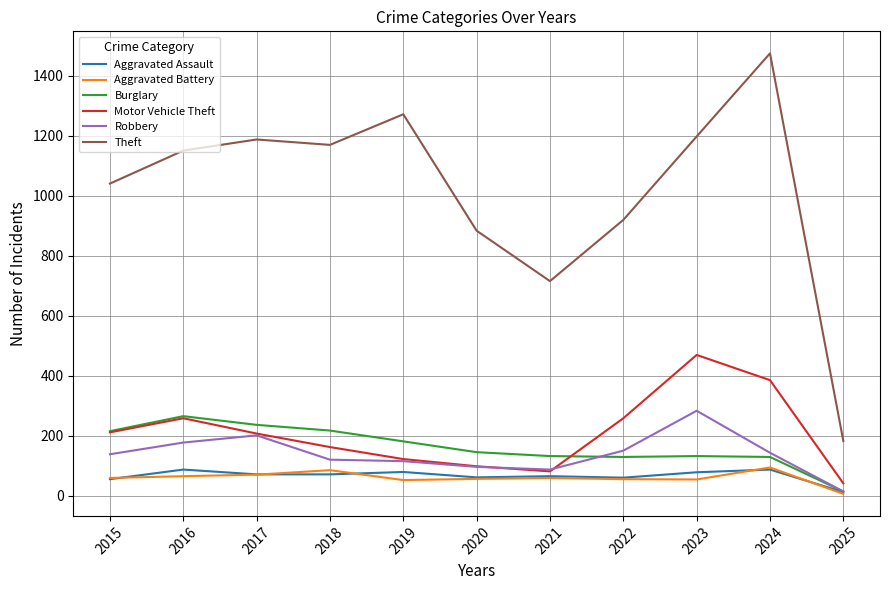

True or false: Motor Vehicle Theft and Aggravated Battery intersect in this chart.

False